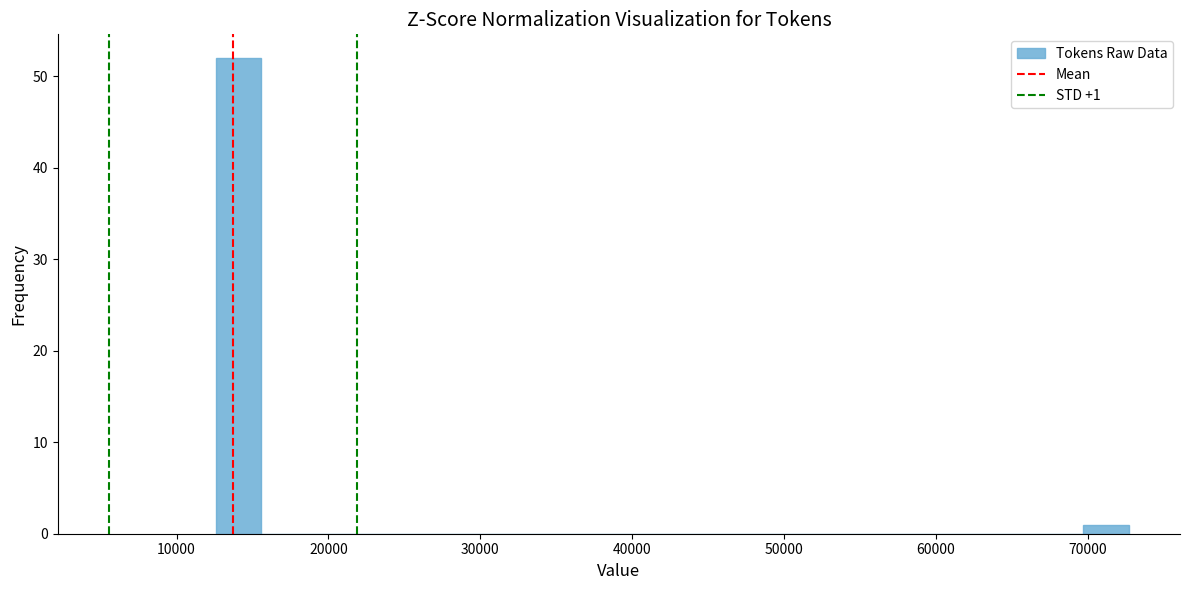

Around what value on the x-axis is the tallest bar? Give the approximate position of its centre, as read against the axis.

14000